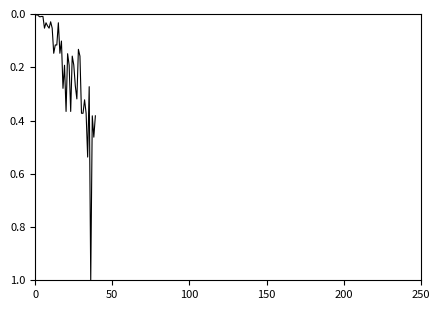

What is the maximum value shown in the chart?

1.0